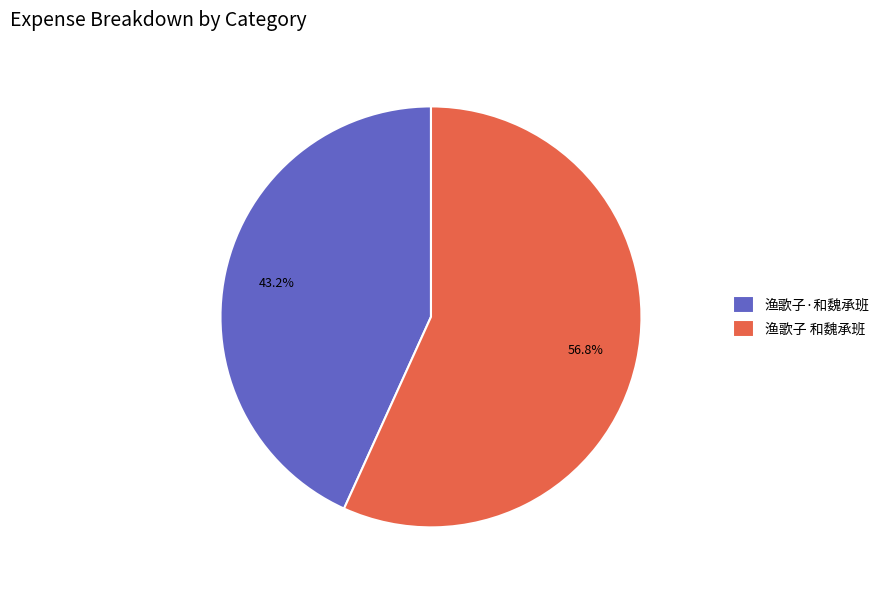

To the nearest percent, what is the average slice percentage?

50%